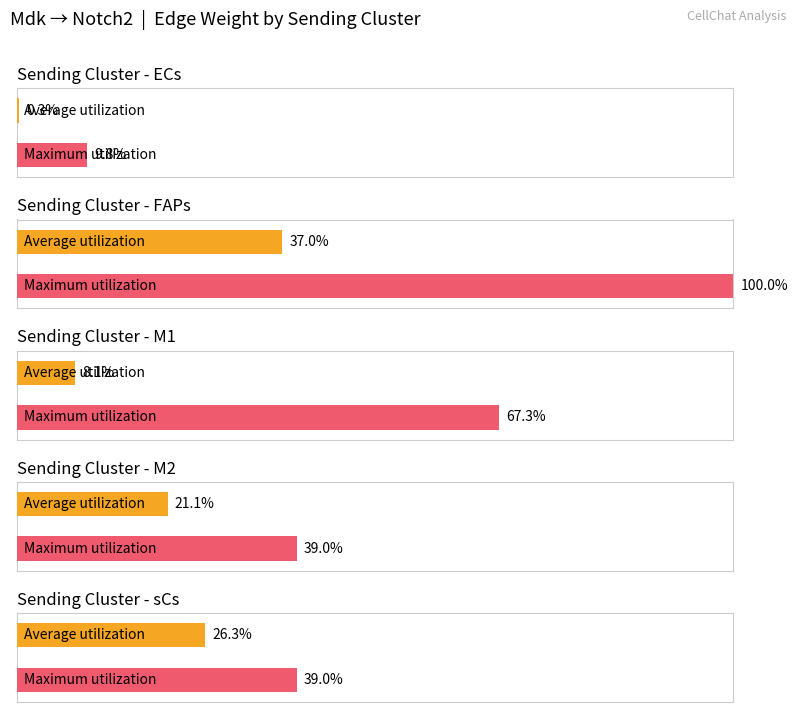

Which category has the lowest value in the Edge total expression weight series?

ECs